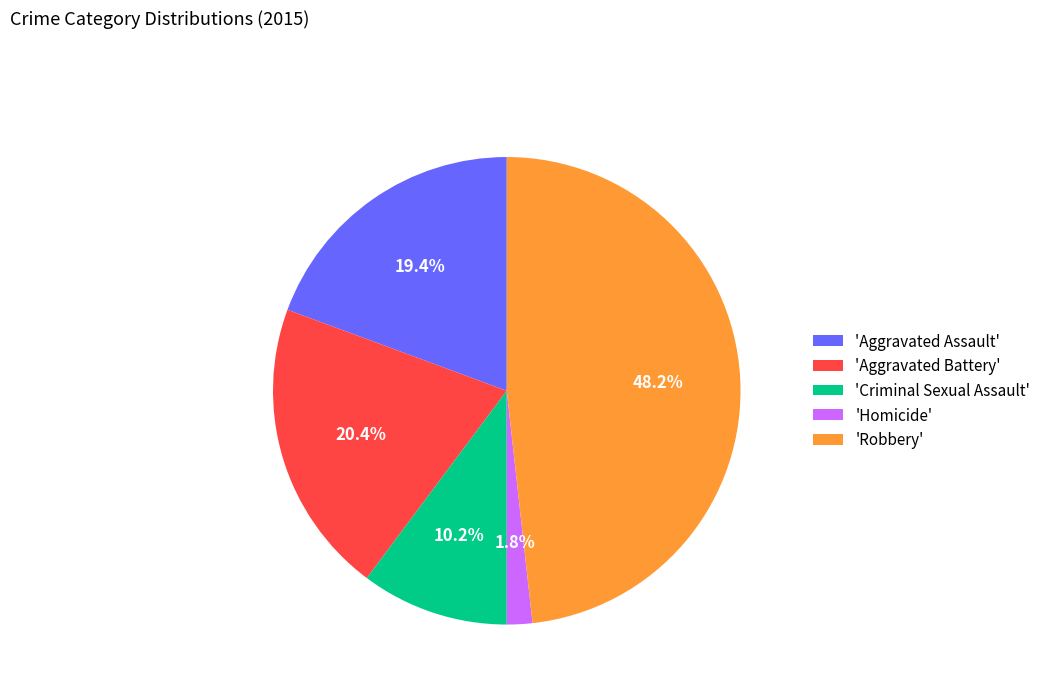

Combined, what portion of the pie is 'Aggravated Battery' and 'Criminal Sexual Assault'?

30.6%